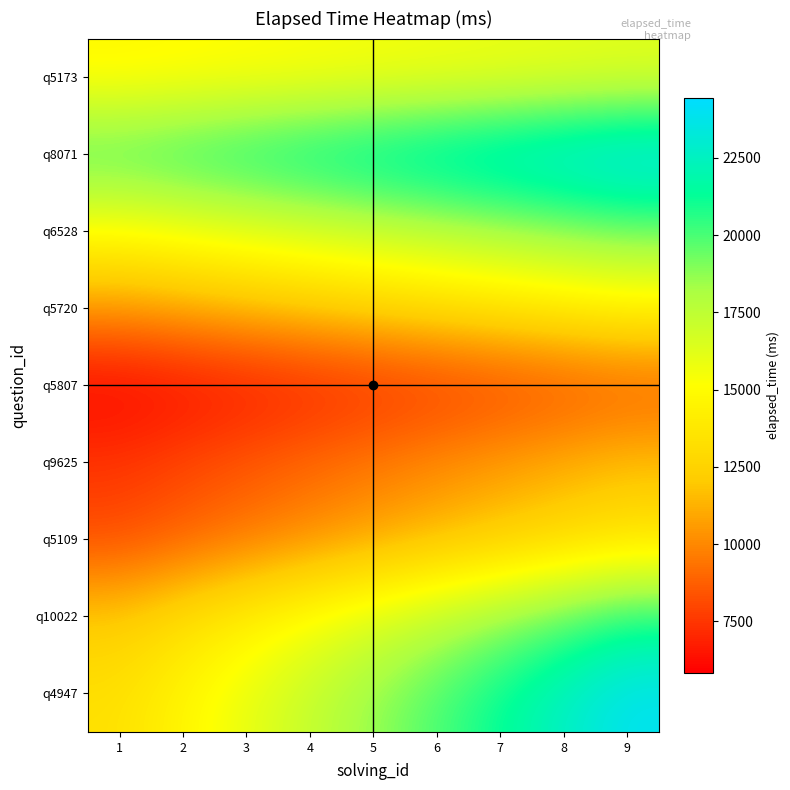

What is the greatest value displayed?

24444.4